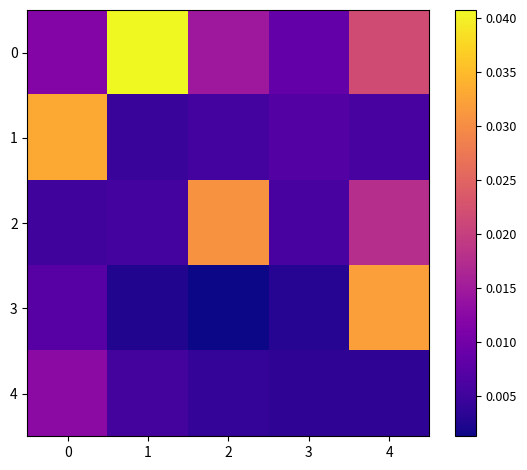

How many data points does each series have?

5